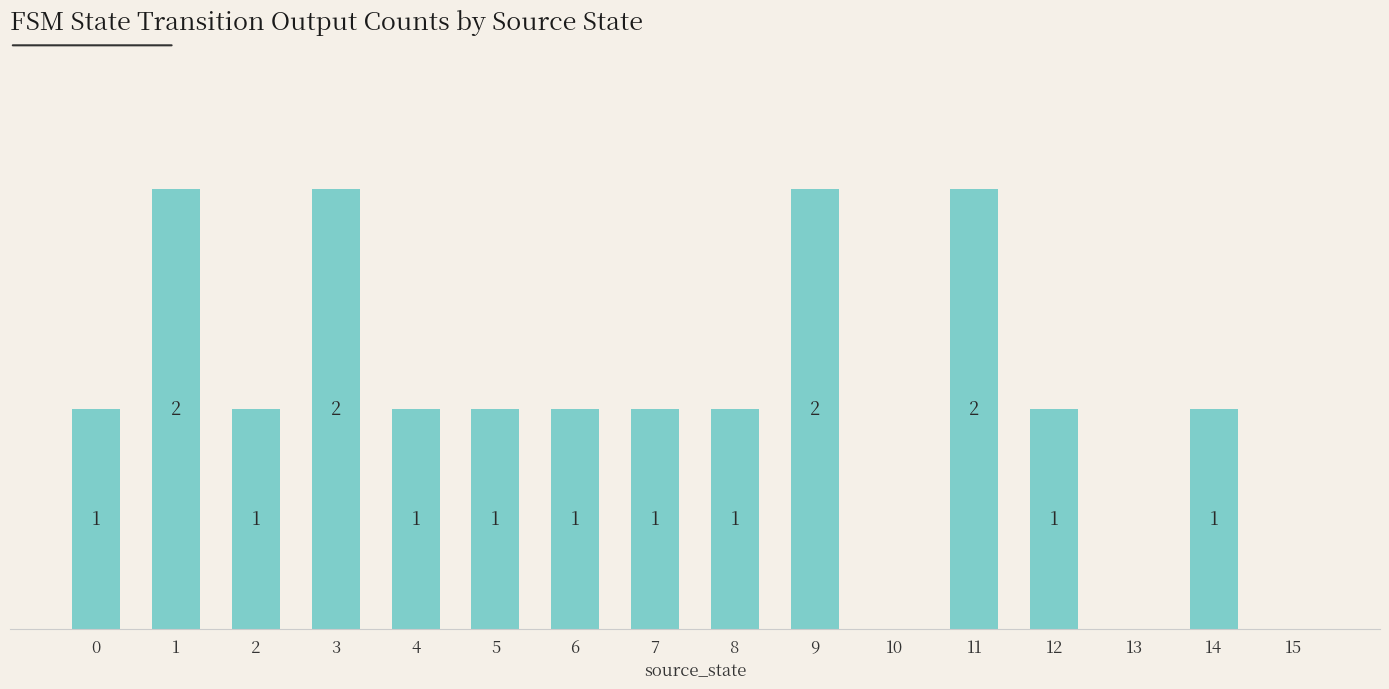

What is the value of the 3rd bar from the left?

1